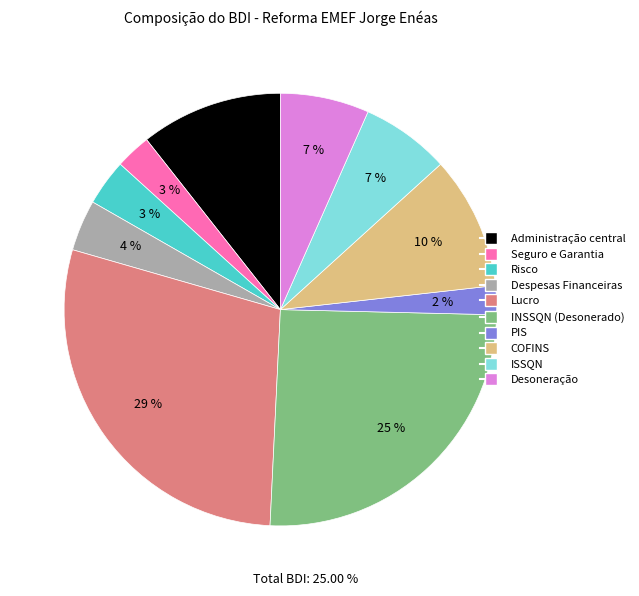

Count the number of slices in the pie.

10